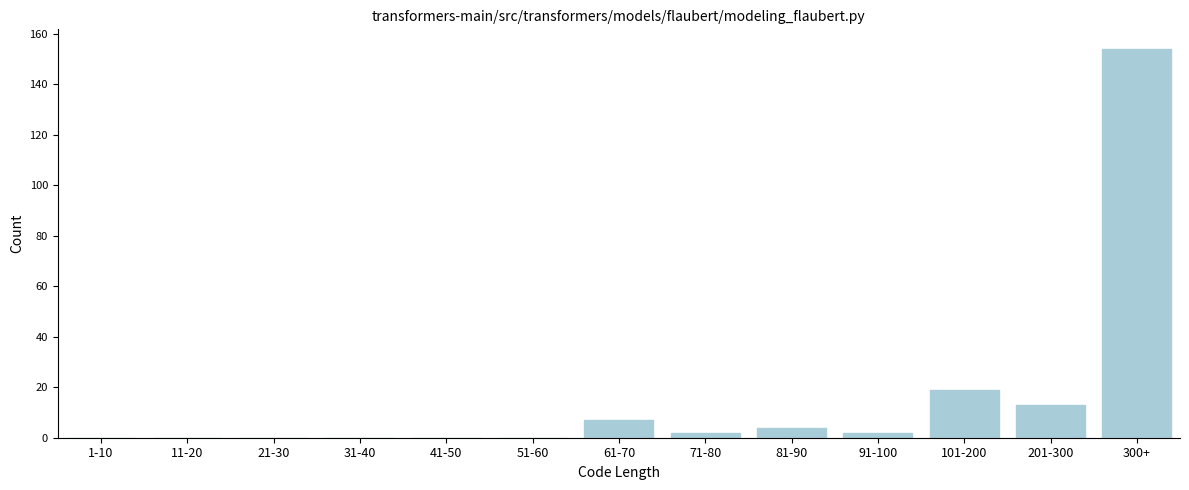

Reading right to left, extract all data points from this chart.

300+=154	201-300=13	101-200=19	91-100=2	81-90=4	71-80=2	61-70=7	51-60=0	41-50=0	31-40=0	21-30=0	11-20=0	1-10=0